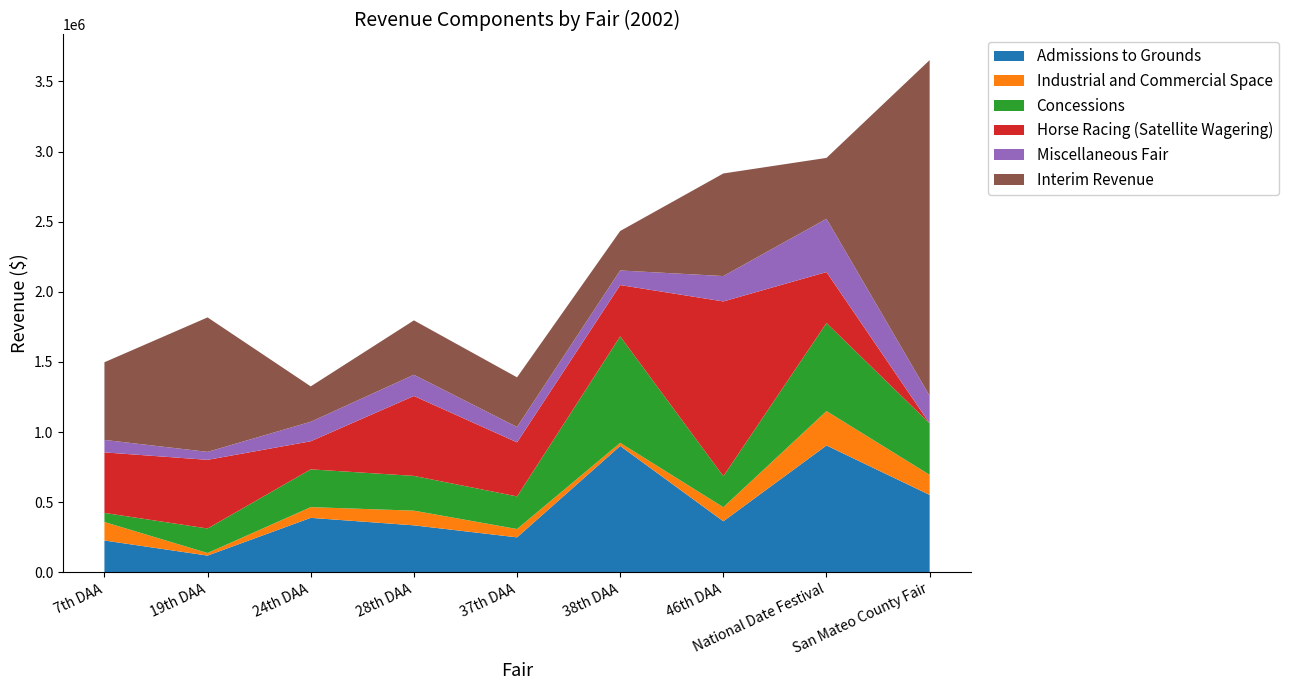

At which category does Interim Revenue reach its first local valley?

24th DAA